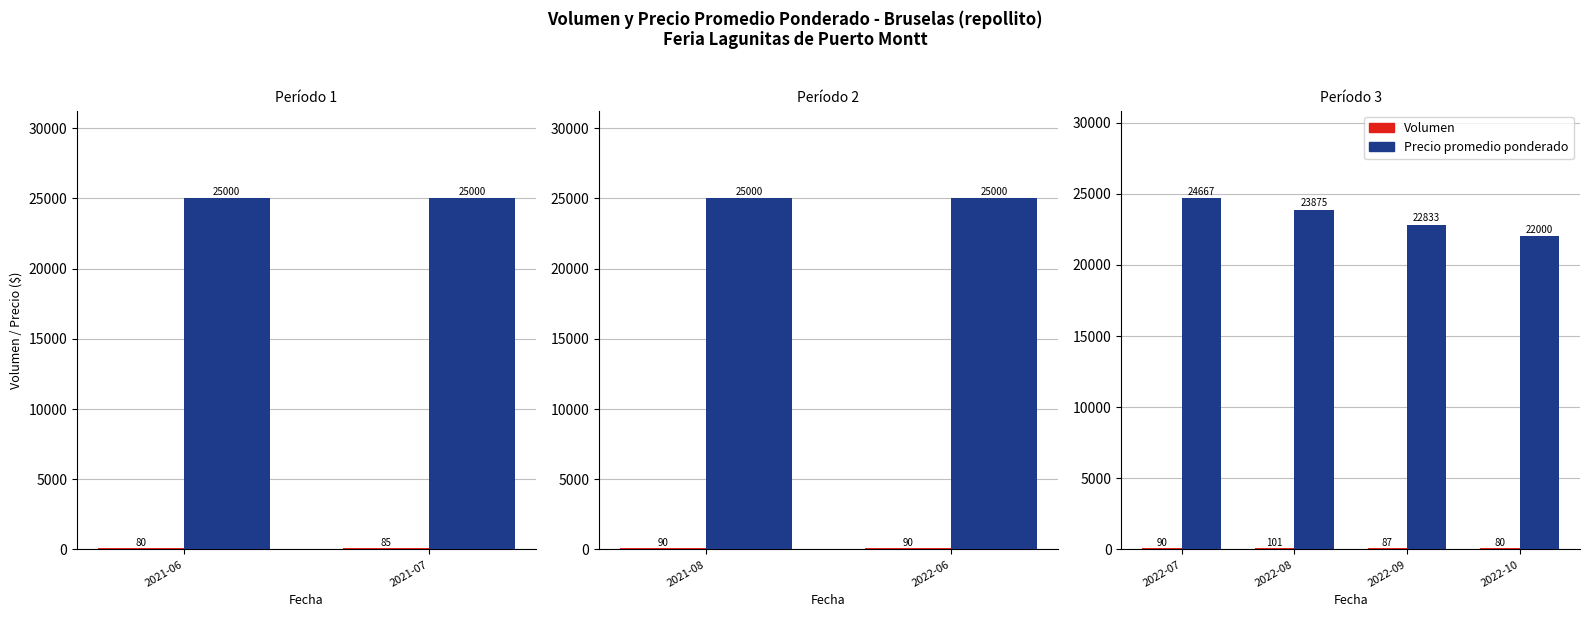

What is the value of the Precio promedio ponderado bar at the 3rd from the left?

22833.3